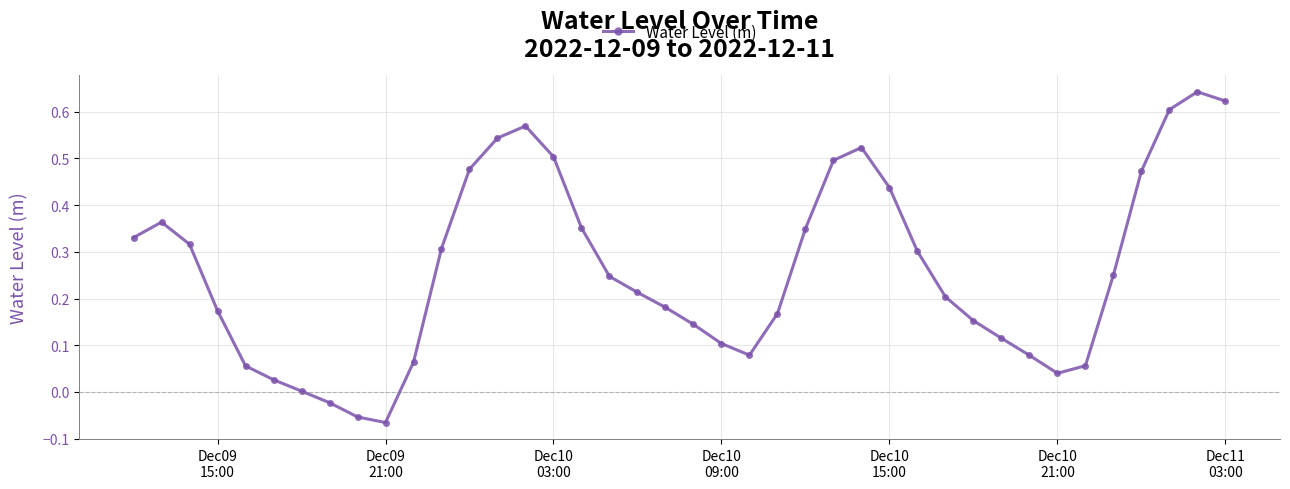

What is the difference between the second highest and second lowest values?

0.7